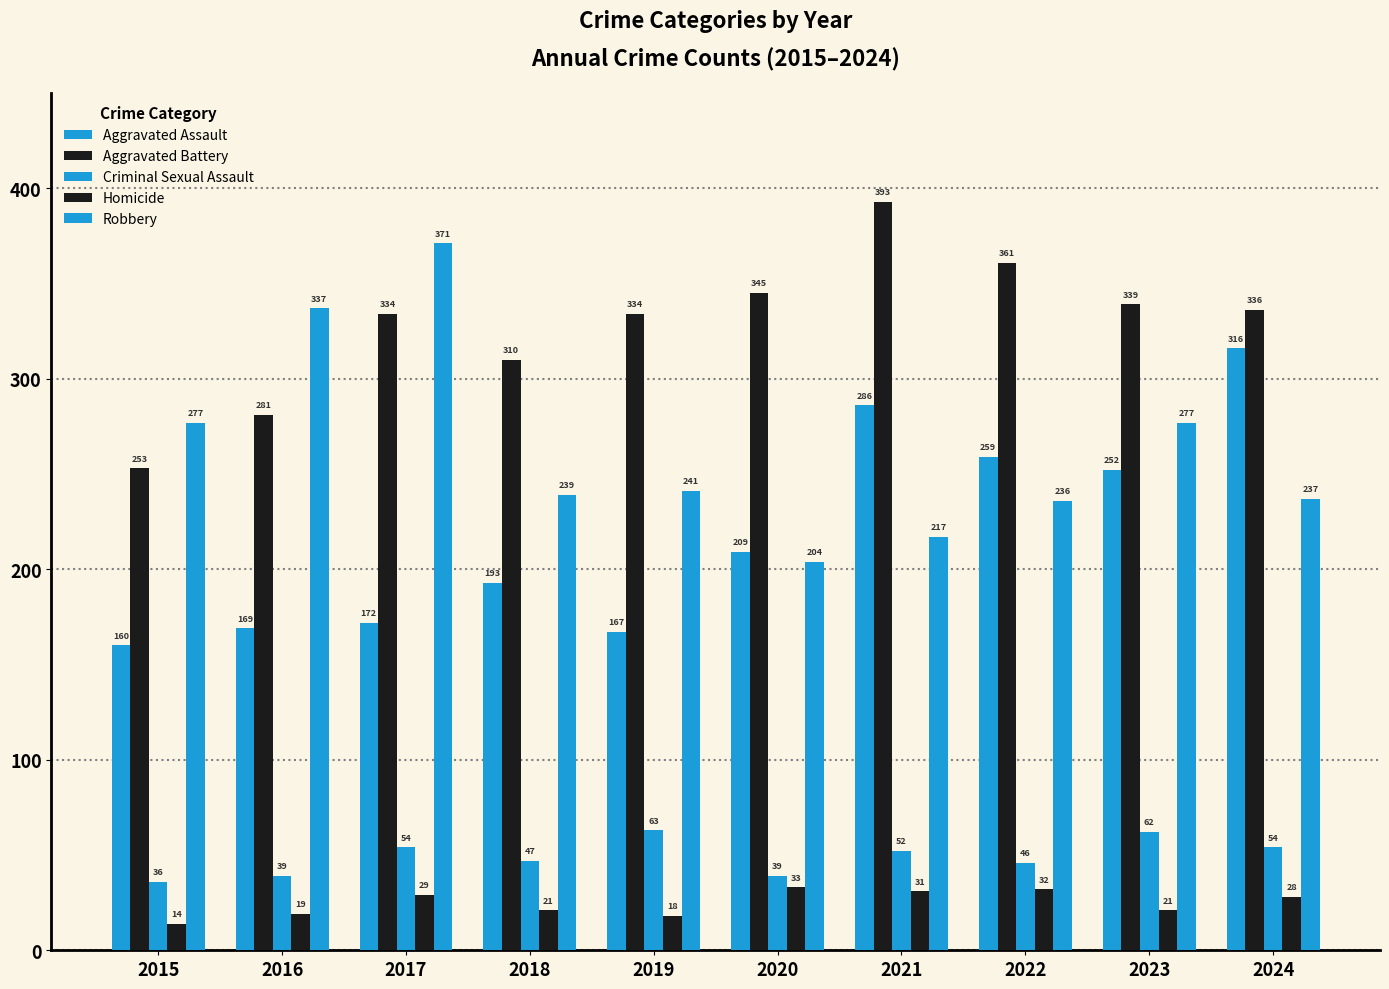

How many groups of bars are there?

10